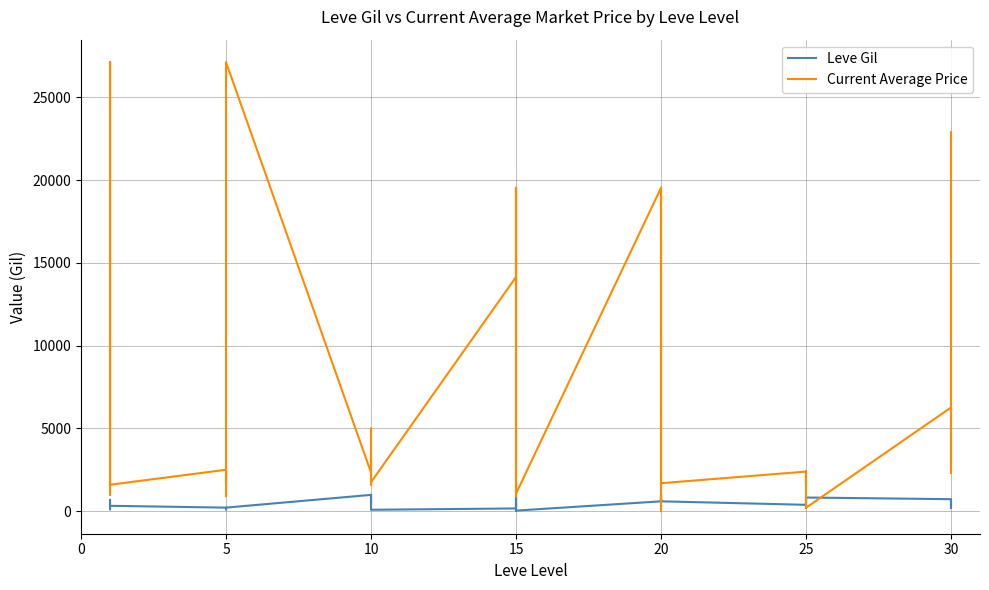

Which category has the lowest value in the Current Average Price series?

20